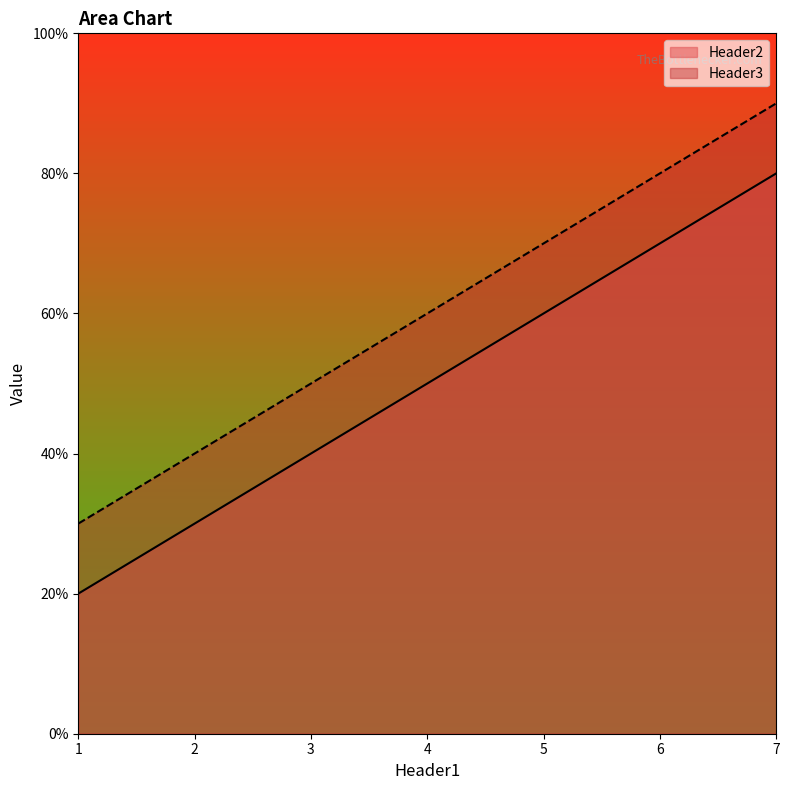

What is the spread (max minus min) of values at 4?

1